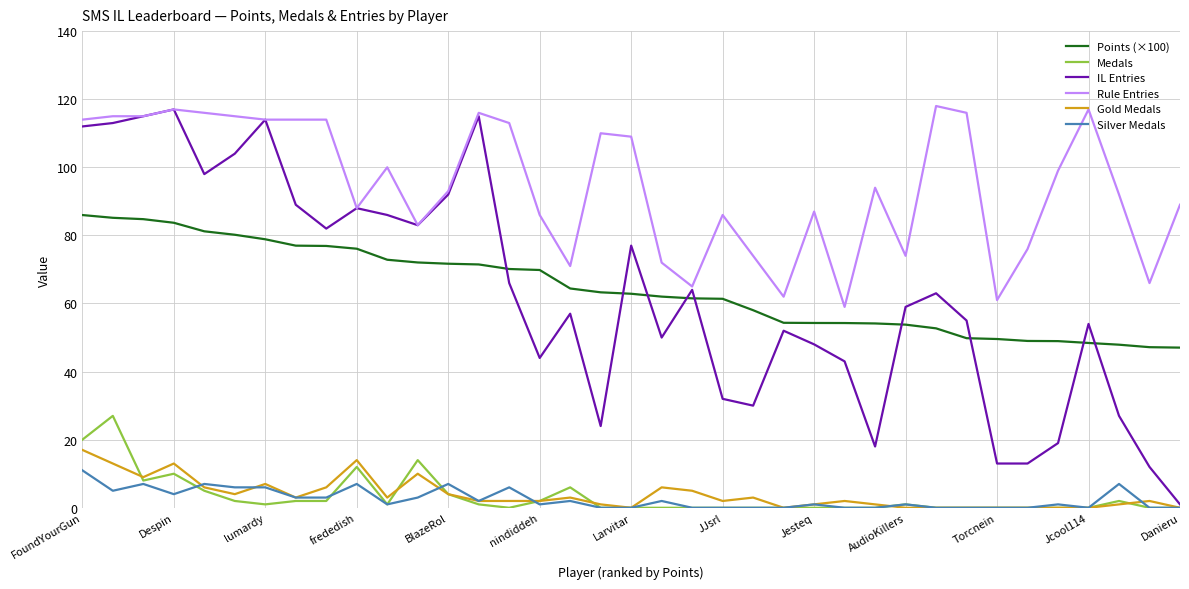

Count the number of categories in the chart.

37